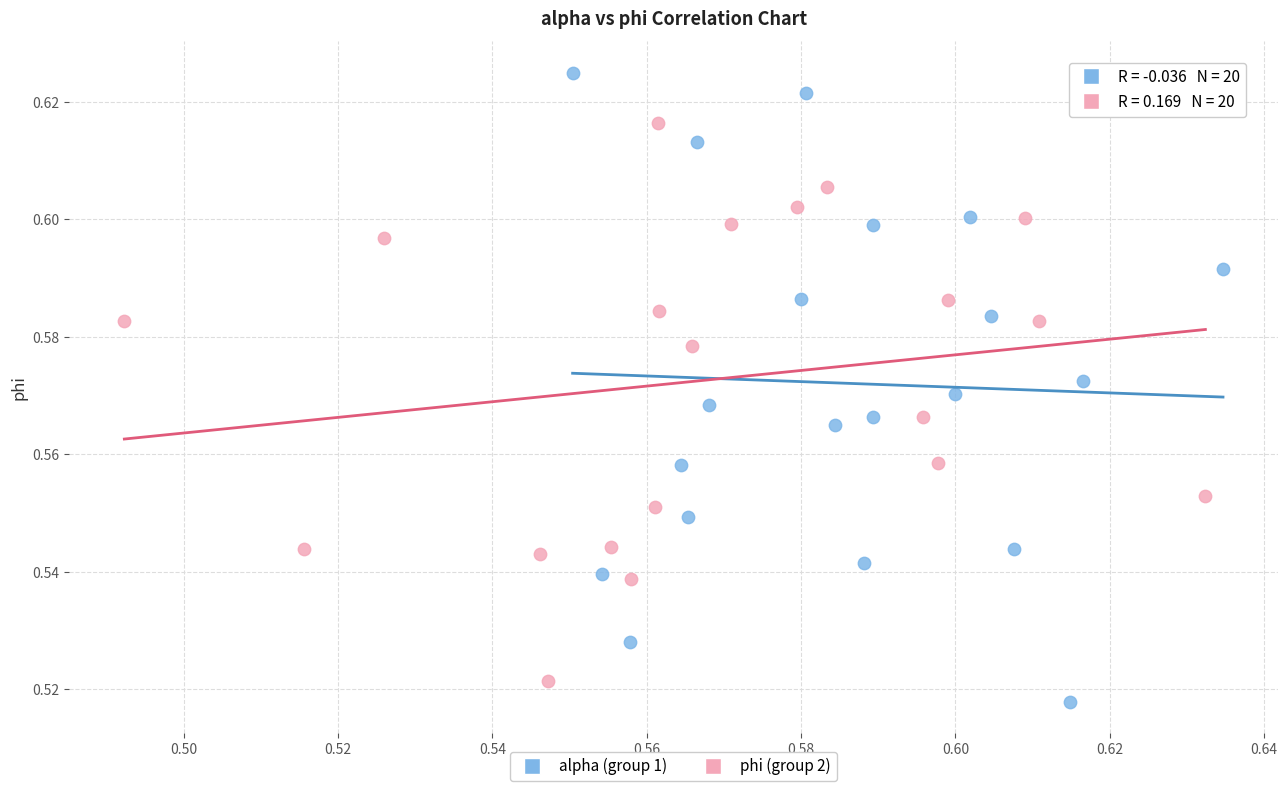

Which series contains the highest Y value?

alpha (group 1)